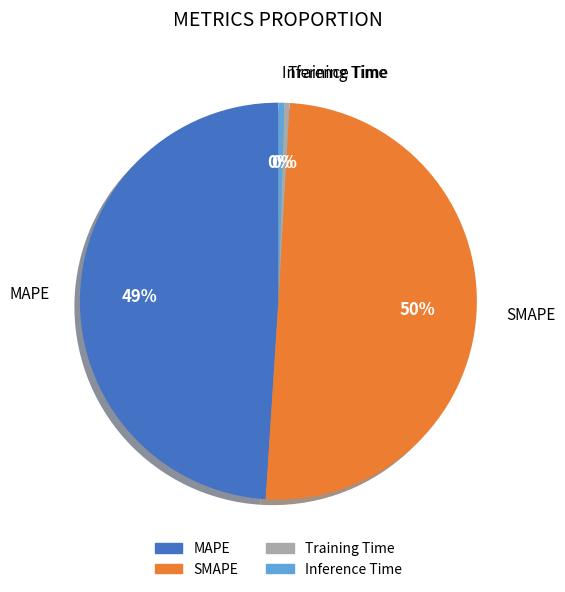

Is it true that Training Time is 10% of the pie?

False